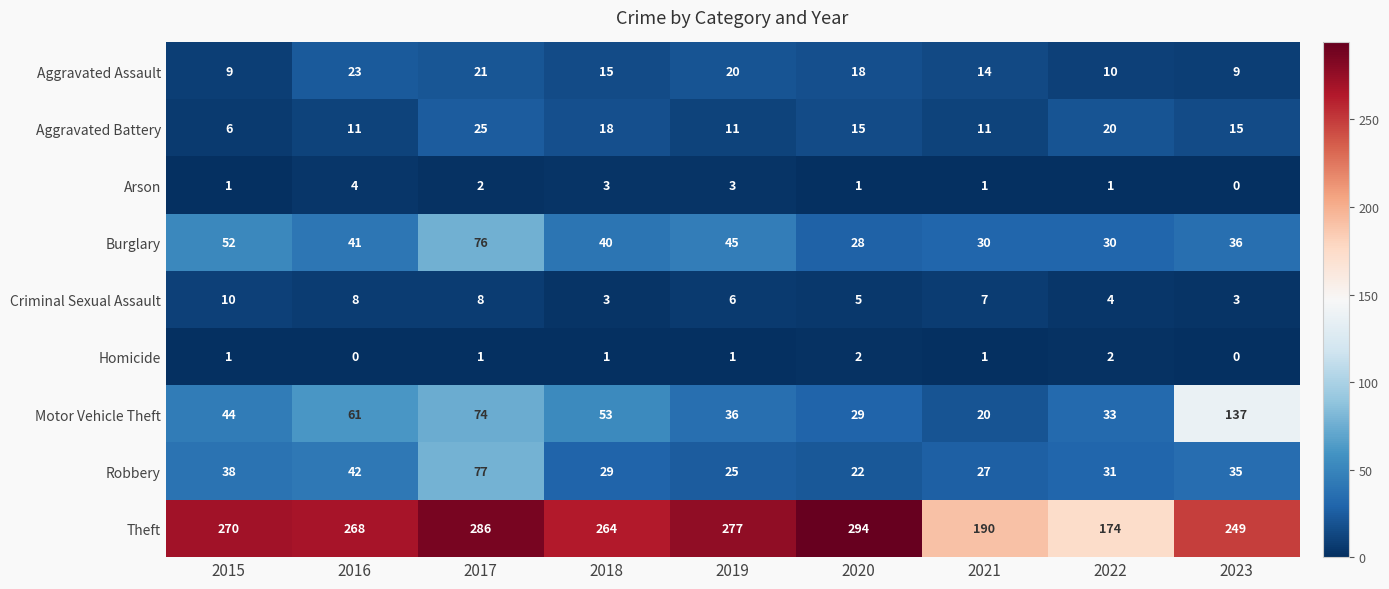

True or false: Aggravated Assault has a value of 37 at 2017.

False